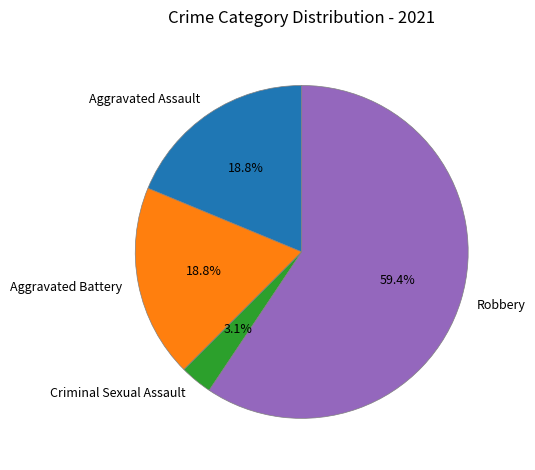

Which slice represents more than half of the pie?

Robbery